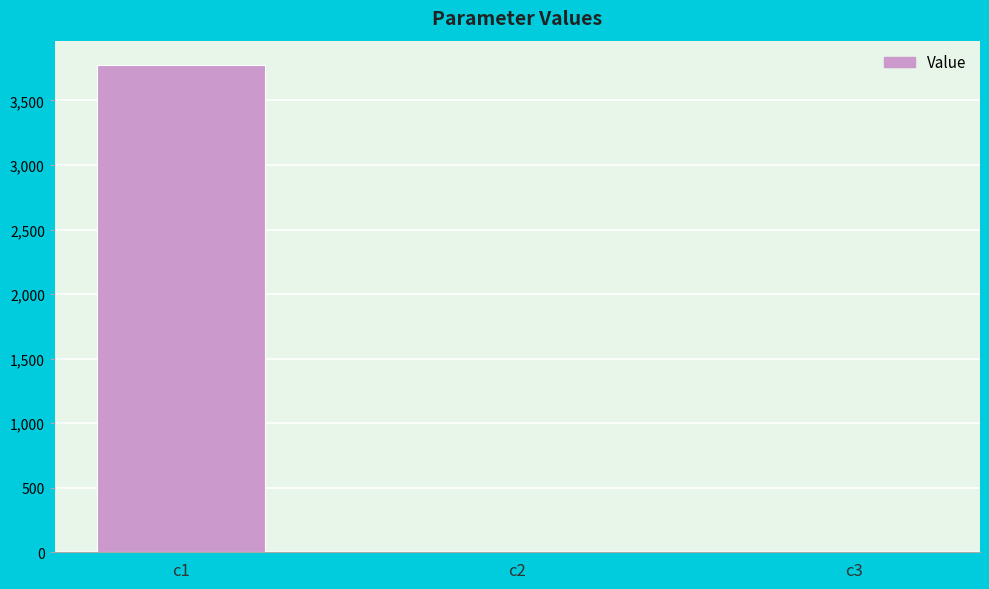

The value at c1 is 3774.8. True or false?

True